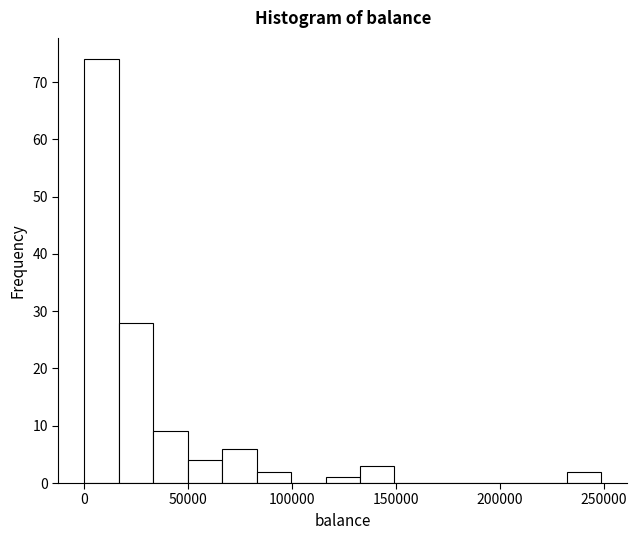

Around what value on the x-axis is the tallest bar? Give the approximate position of its centre, as read against the axis.

10000